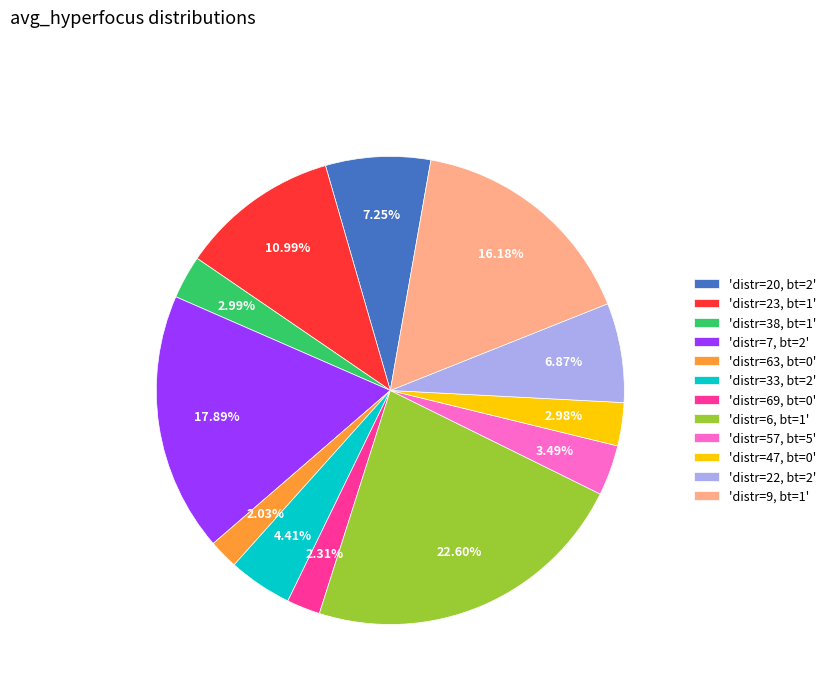

To the nearest percent, what is the average slice percentage?

8%